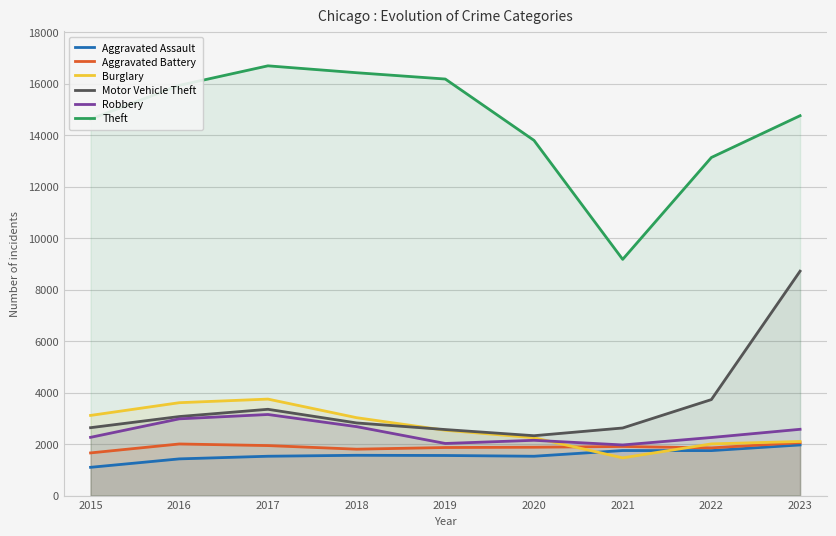

Between 2022 and 2021, which is larger?

2021